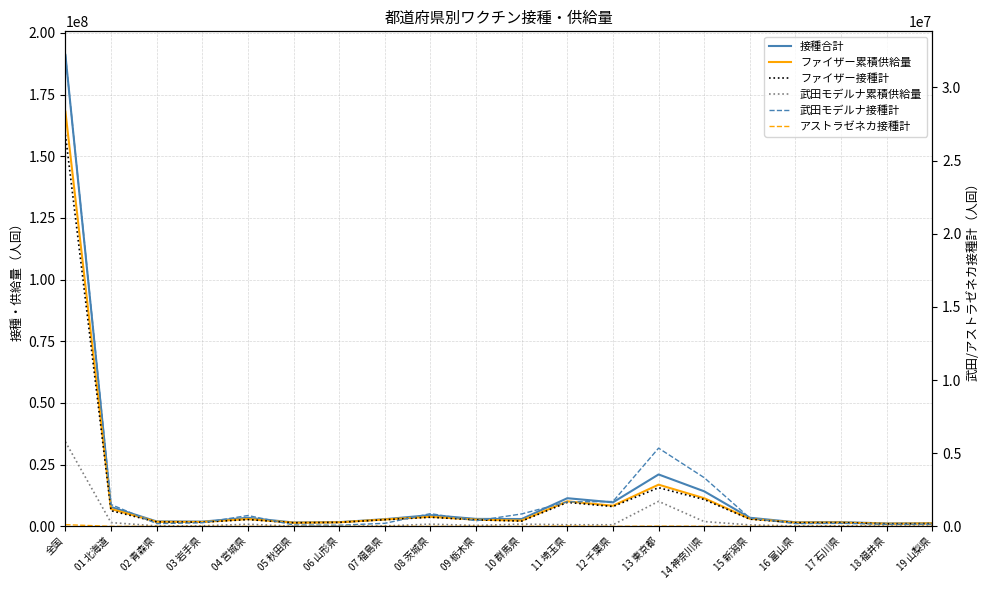

True or false: 武田モデルナ接種計 has a value of 53412 at 16 富山県.

False